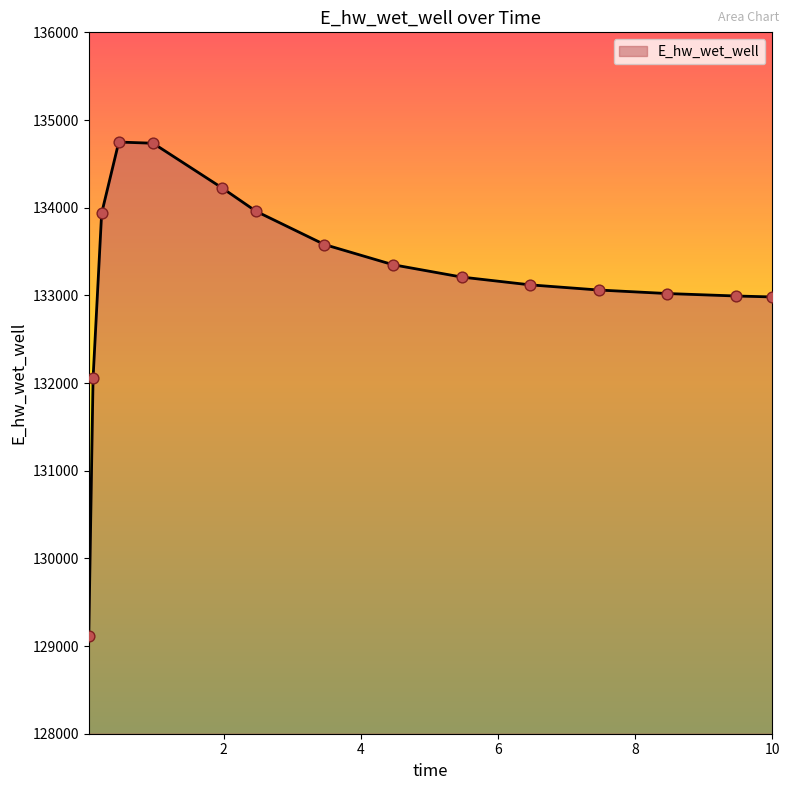

What is the maximum value shown in the chart?

134748.5